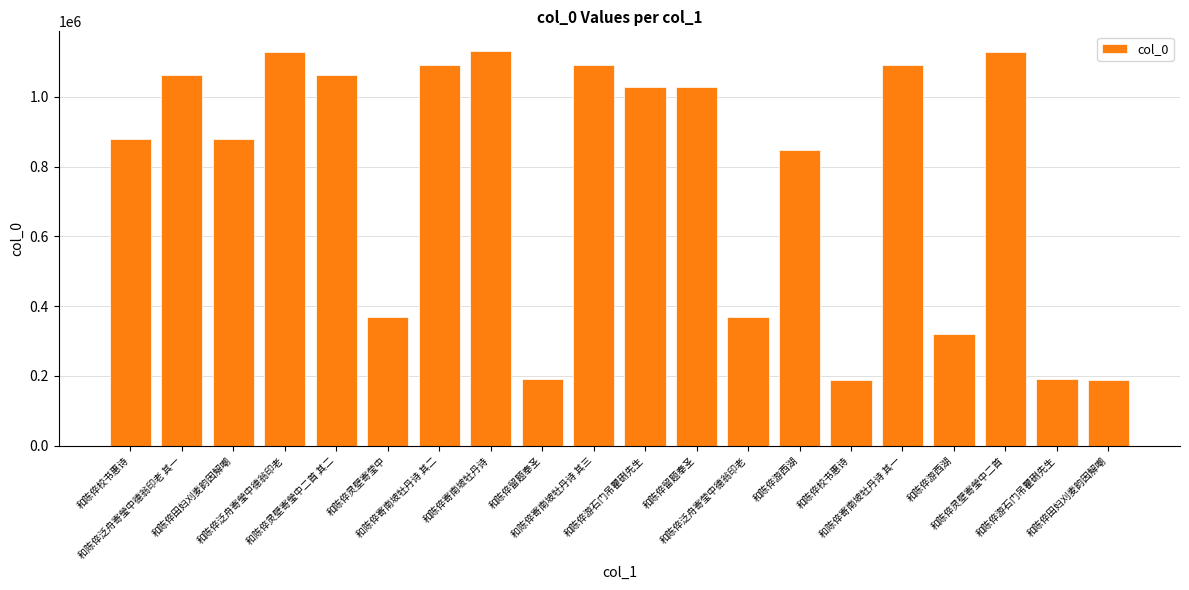

Reading left to right, transcribe all the data shown in this chart.

879840	1062628	880188	1128731	1062631	368297	1090560	1131506	191417	1090561	1029174	1029173	368386	848841	187589	1090559	320094	1128732	191112	187526